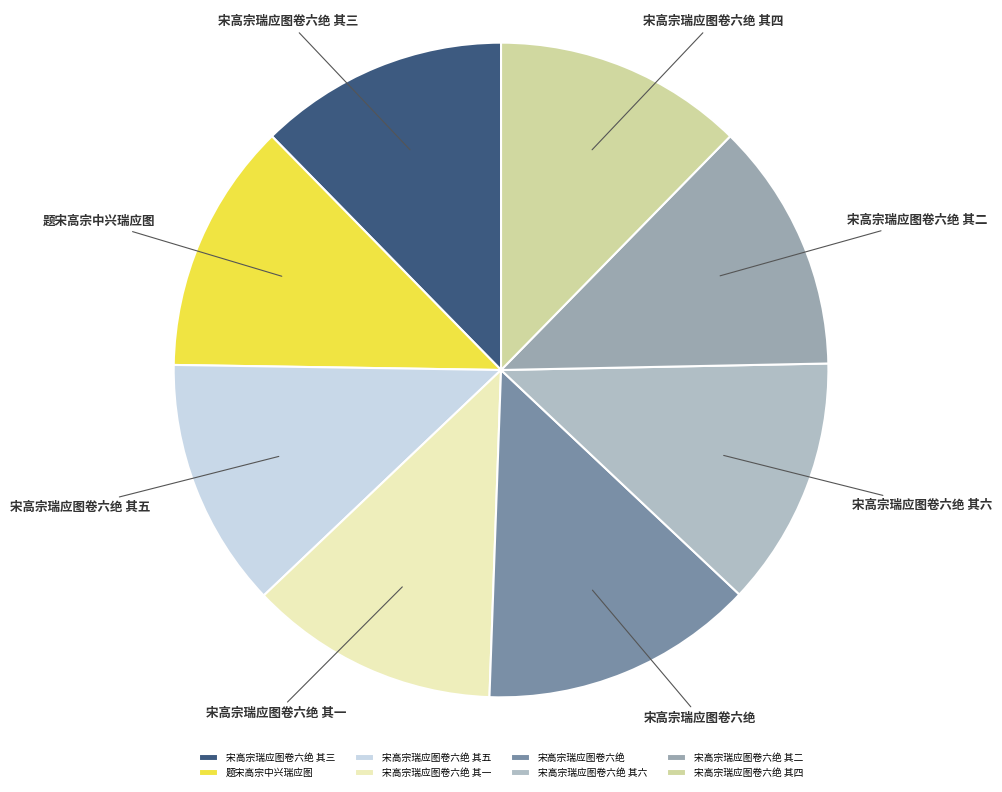

What is the largest slice in the pie chart?

宋高宗瑞应图卷六绝